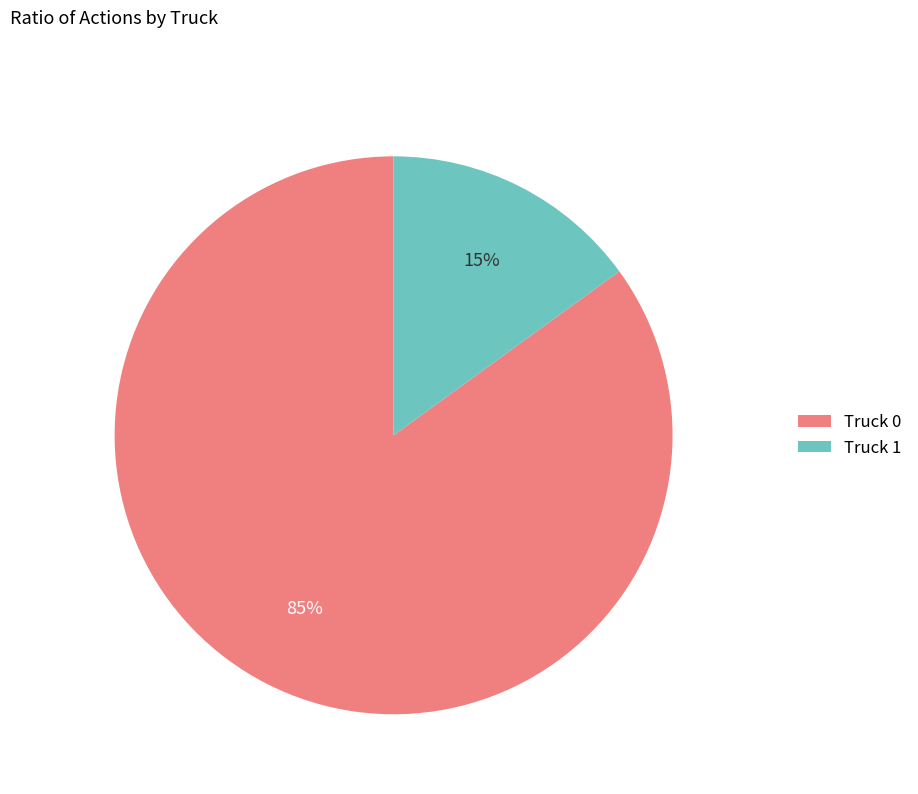

What is the smallest slice in the pie chart?

Truck 1